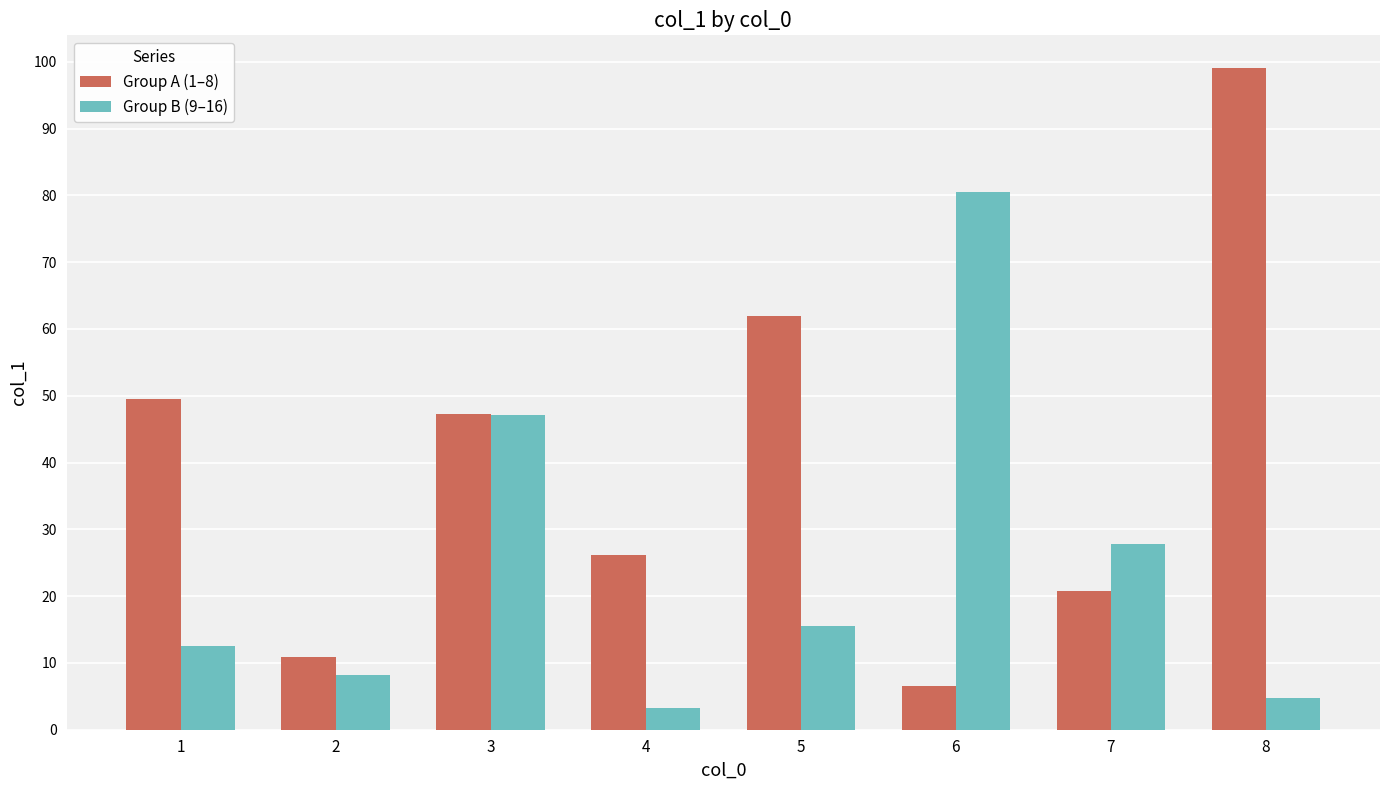

At how many categories does at least one series exceed 54?

3